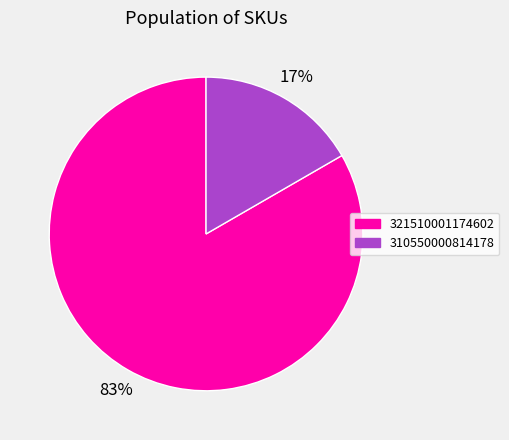

To the nearest percent, what is the average slice percentage?

50%